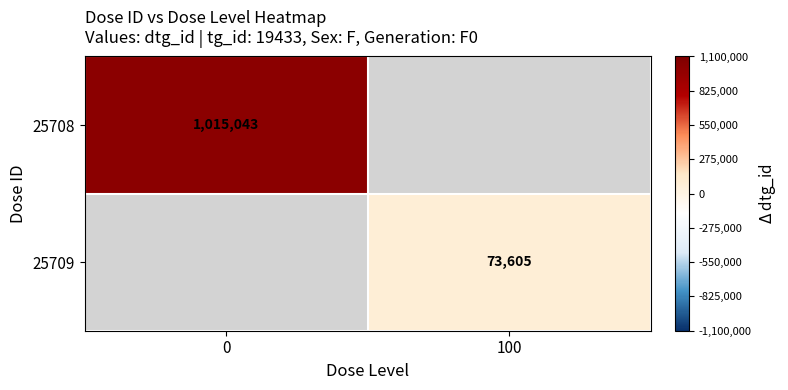

Count the number of categories in the chart.

2